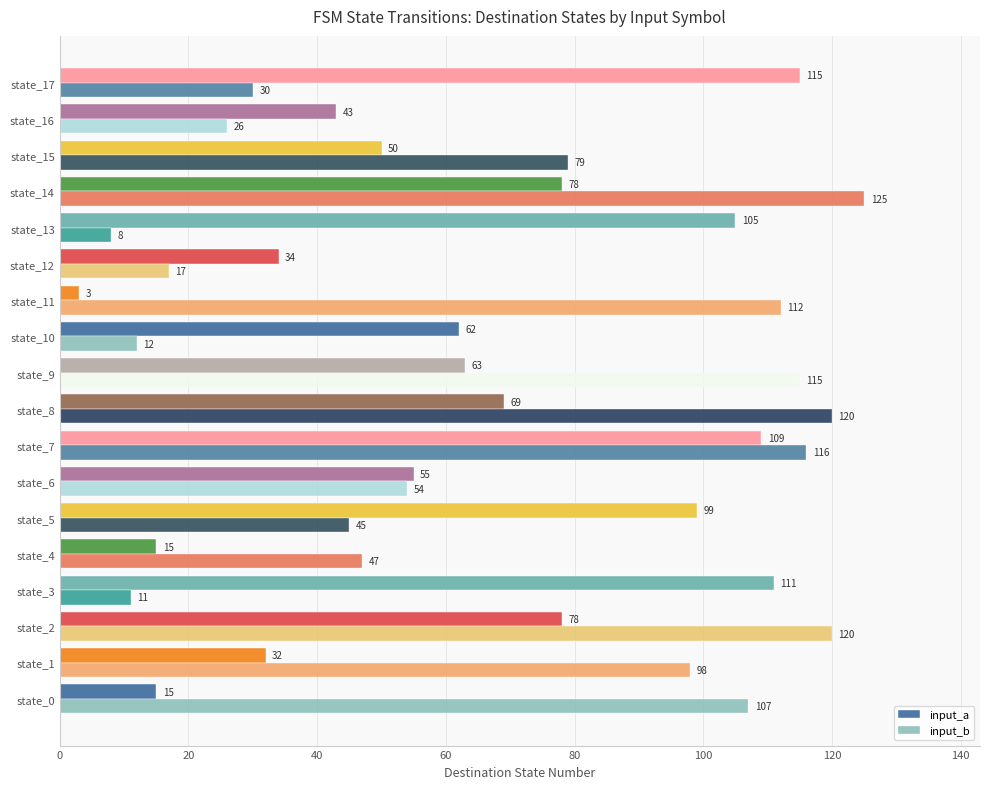

Is it true that input_a equals 55 at state_6?

True